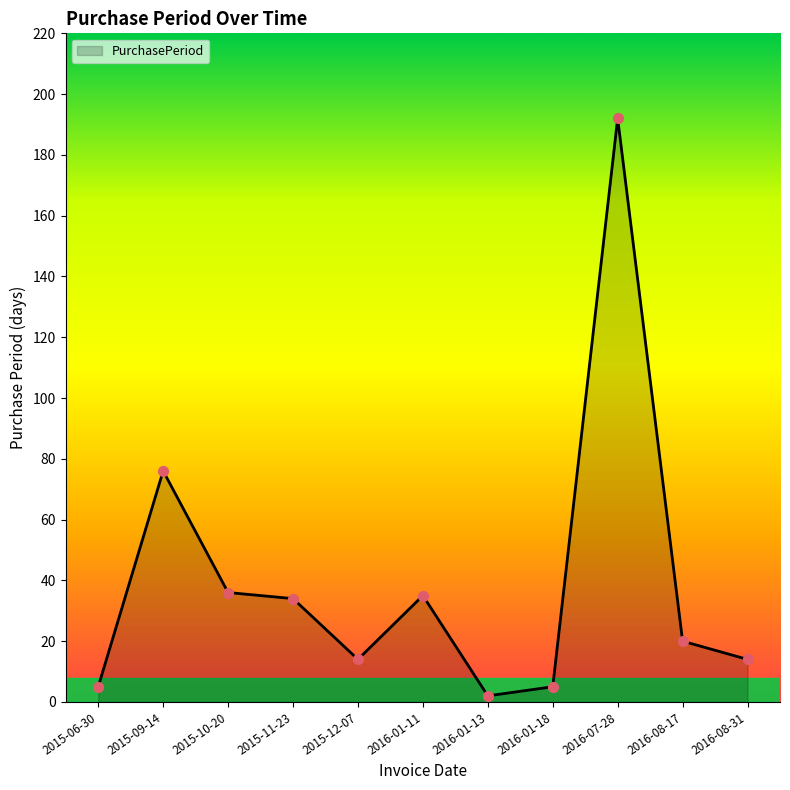

Between 2015-09-14 and 2015-10-20, which is larger?

2015-09-14